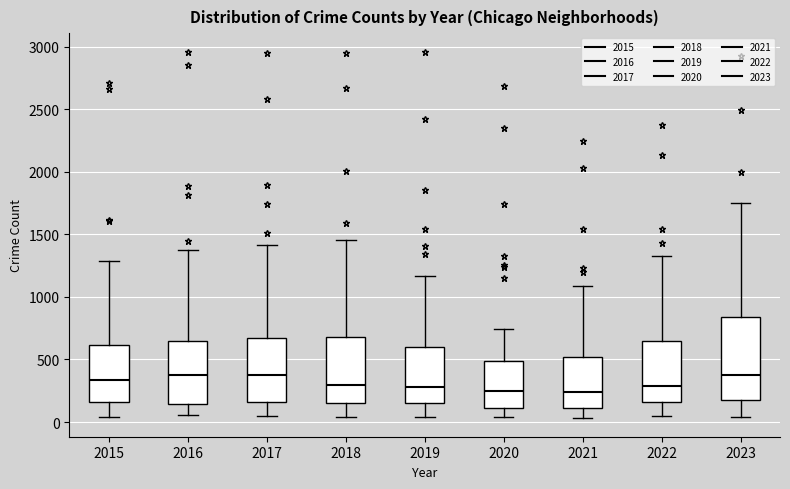

Comparing the boxes themselves (not the whiskers), which one is the tallest?

2023